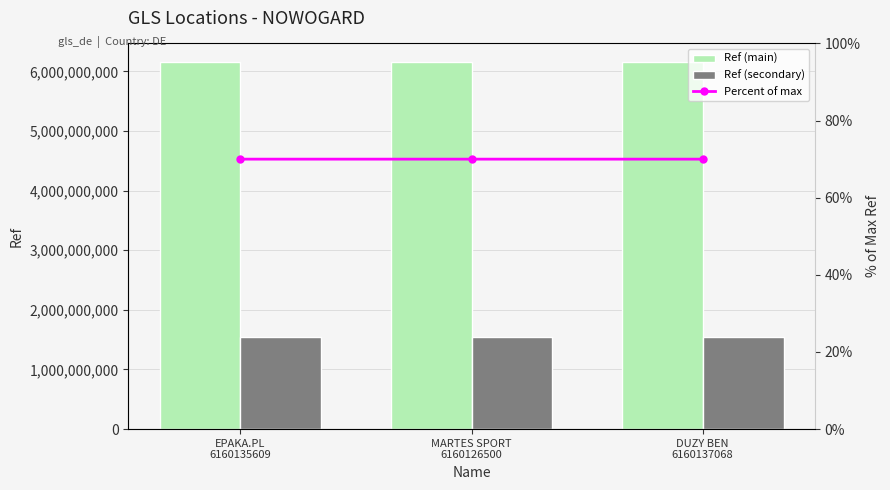

What is the smallest value displayed?

70.0